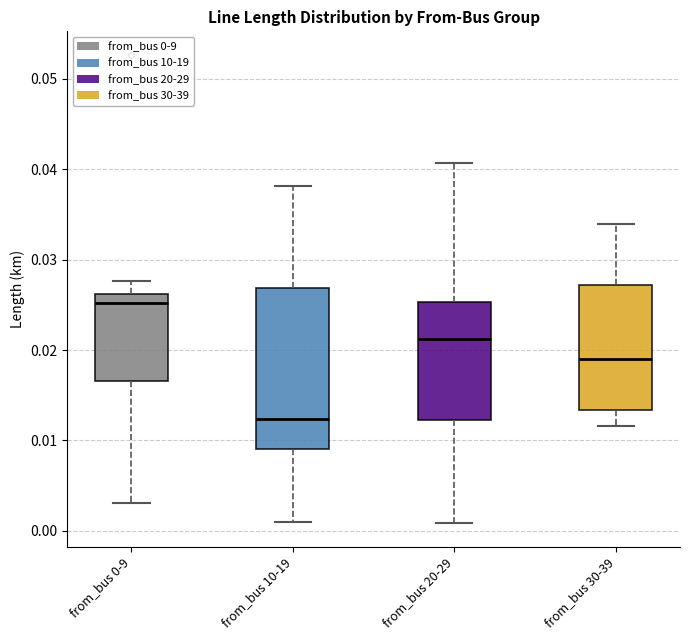

Where does the median line of the box for from_bus 10-19 sit on the y-axis? The values are not printed on the chart, so give them approximately, as read against the axis.

0.012